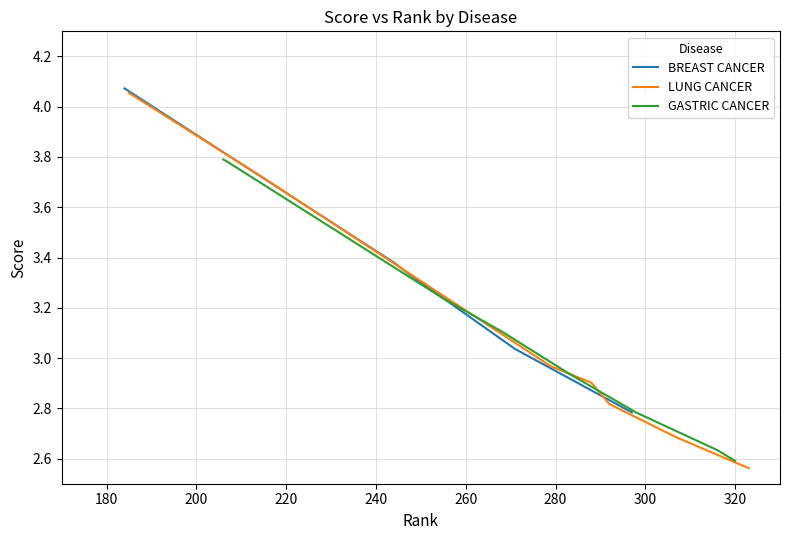

Reading left to right, list all the values displayed in this chart.

LUNG CANCER: 4.1	3.8	3.5	3.2	3.1
BREAST CANCER: 4.1	3.8	3.5	3.4	3.3
GASTRIC CANCER: 3.7	3.3	3.2	3.1	3.1